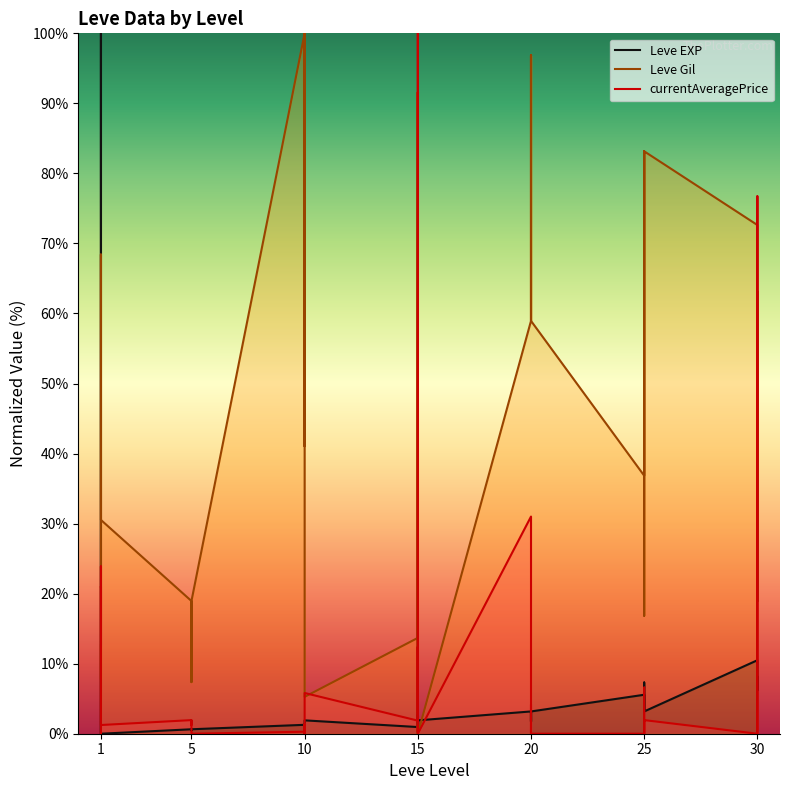

What is the difference between the maximum and minimum values in the currentAveragePrice series?

100.0